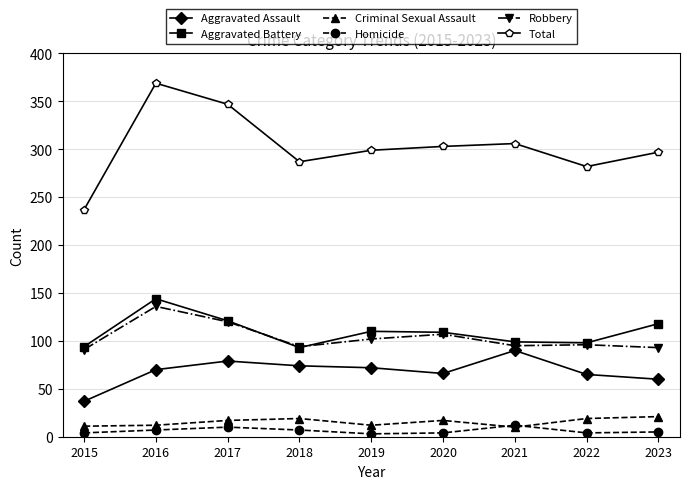

What is the sum of all Criminal Sexual Assault values?

138